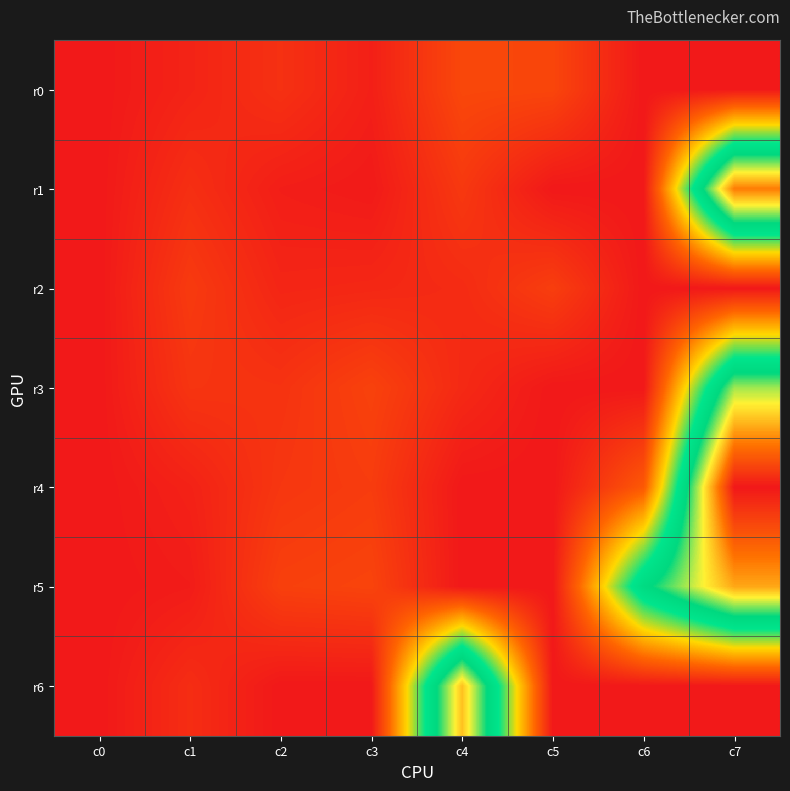

Which series has the largest total across all categories?

r5